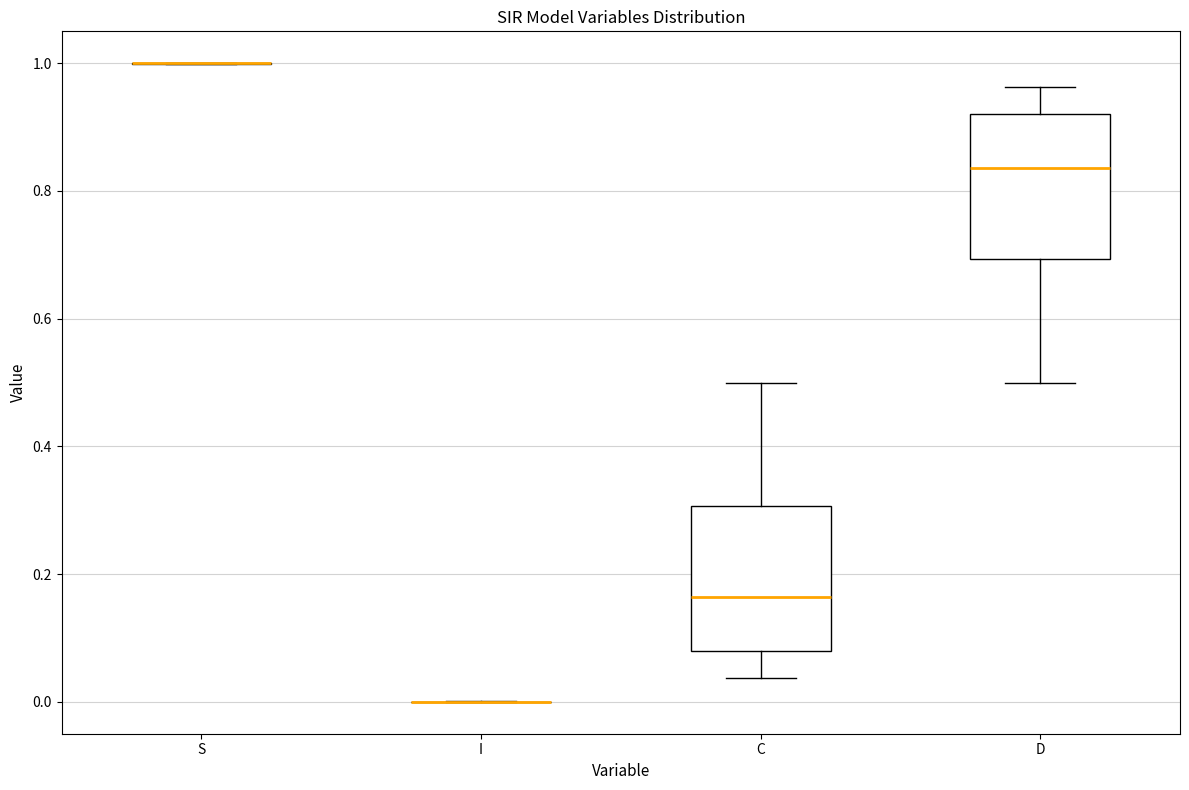

Reading left to right, transcribe this box plot: for each box, give where its median line is, the range the box spans, and where its two whiskers end, as read against the y-axis. The values are not printed on the chart, so give them approximately, as read against the axis.

S: box collapsed to a line at 1.00, whiskers 1.00 to 1.00
I: box collapsed to a line at 0.00, whiskers 0.00 to 0.00
C: median 0.16, box 0.08 to 0.30, whiskers 0.04 to 0.50
D: median 0.84, box 0.70 to 0.92, whiskers 0.50 to 0.96